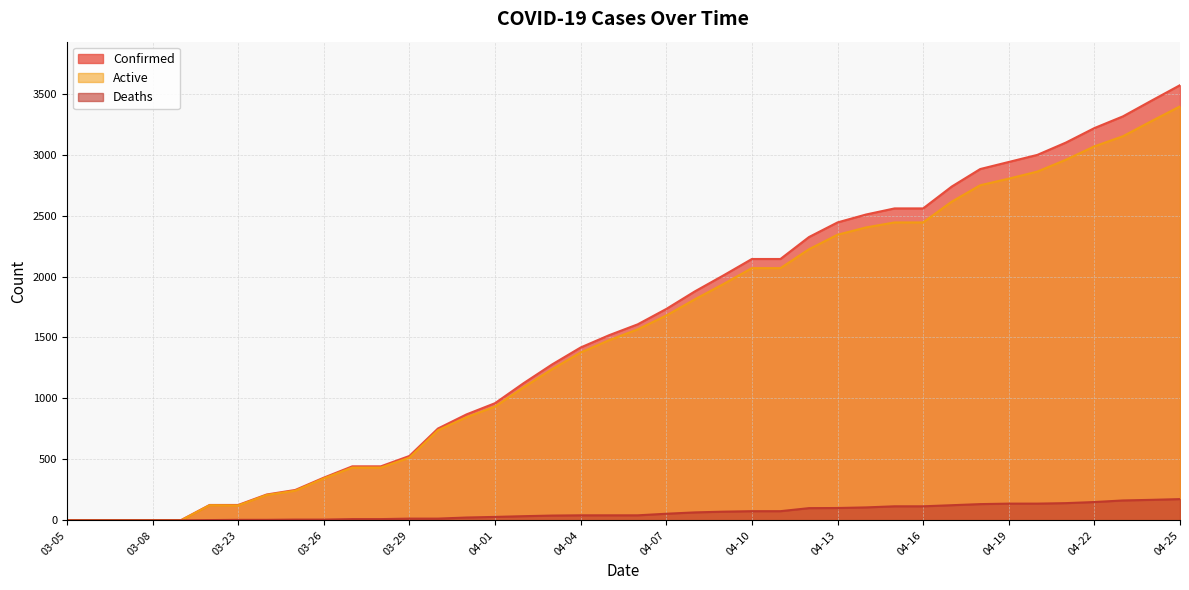

What is the label of the 15th point from the right?

04-11